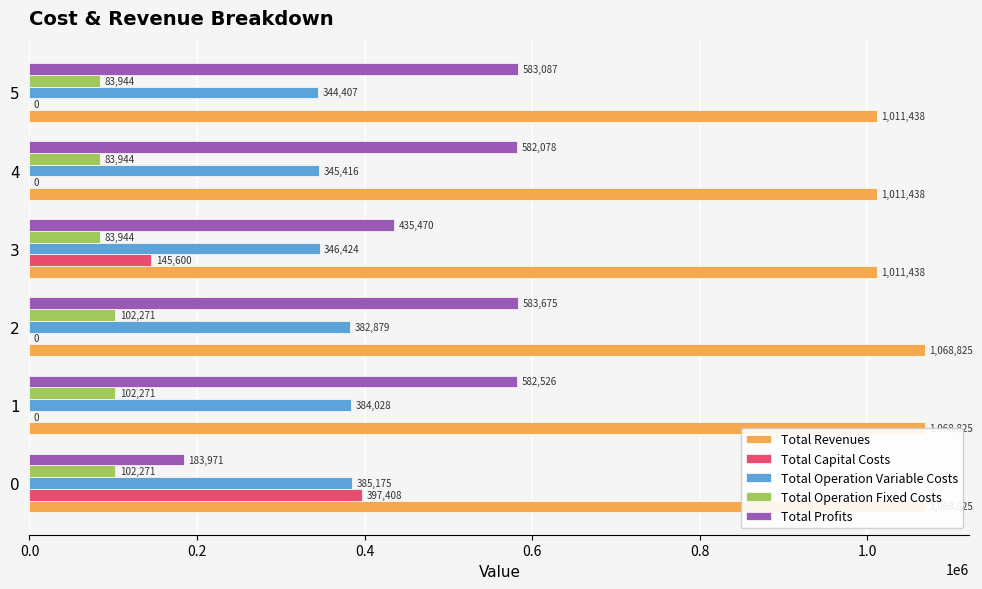

Which series has the largest range (max minus min)?

Total Profits